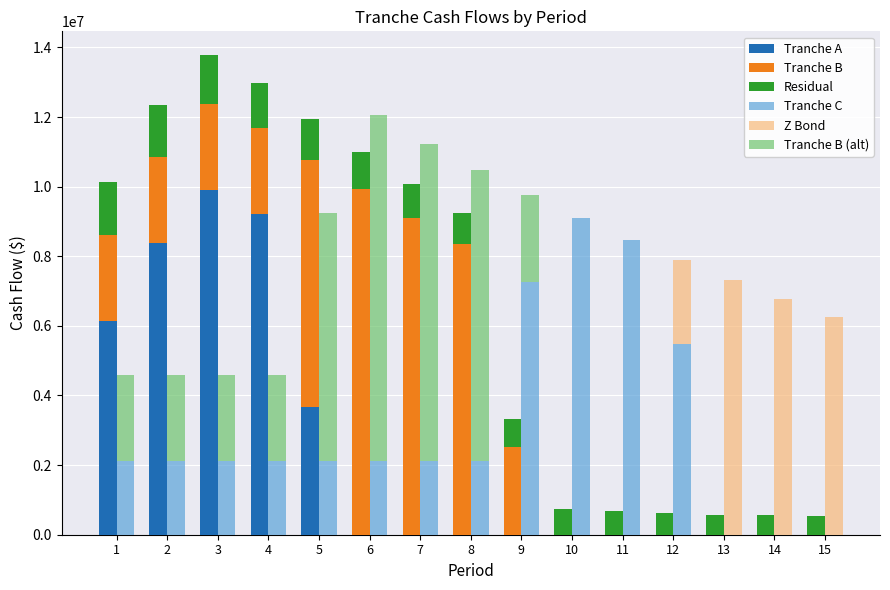

How many data points does each series have?

15